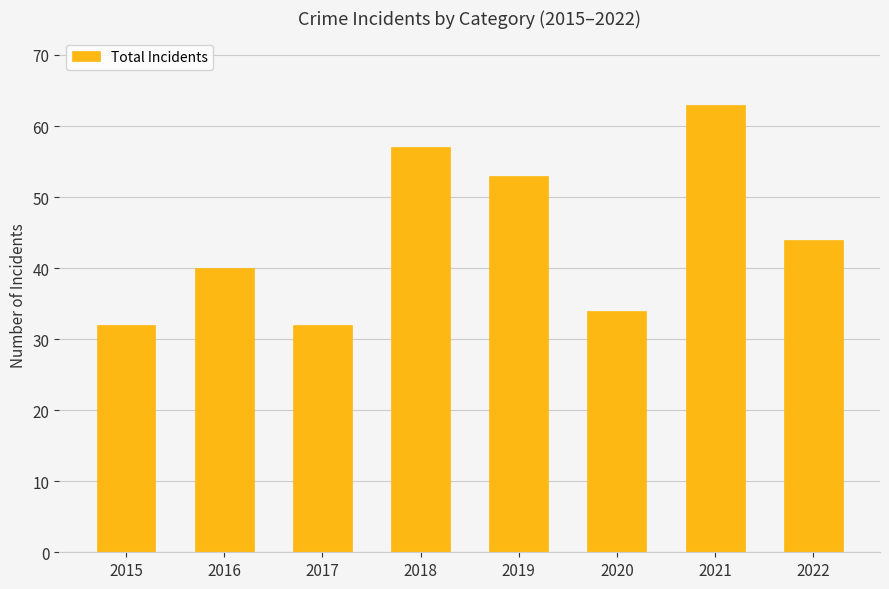

Reading right to left, extract all data points from this chart.

44	63	34	53	57	32	40	32